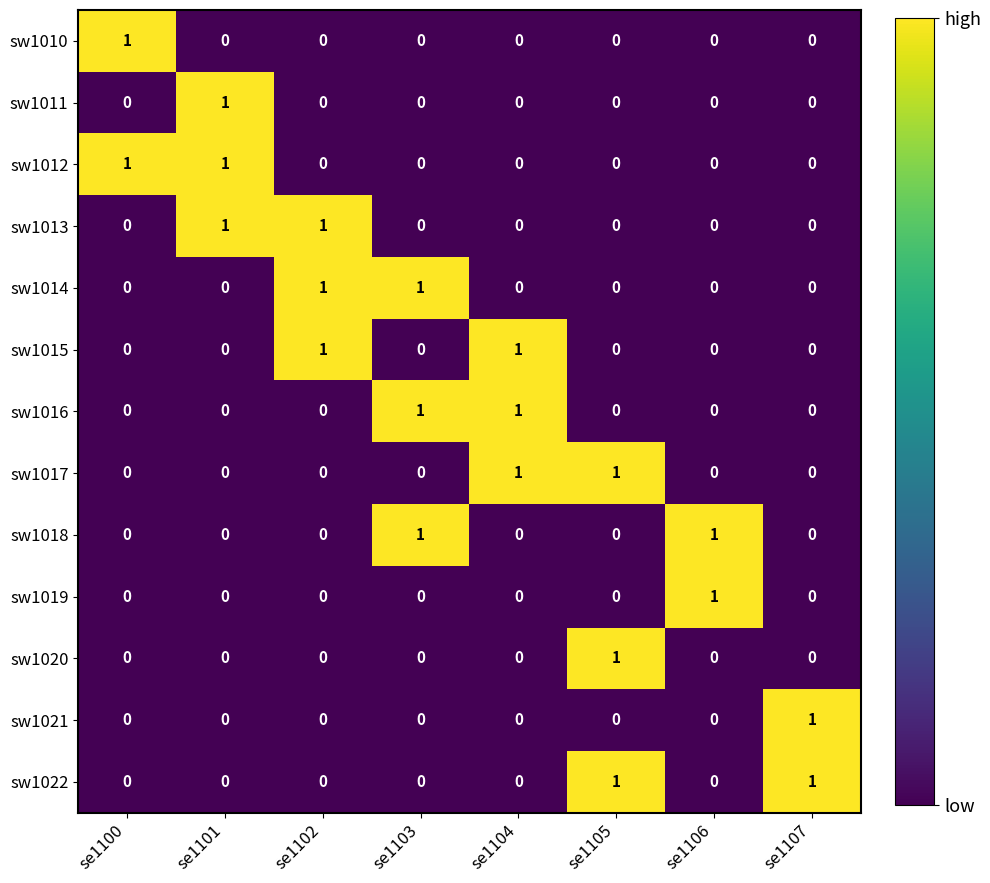

What is the total value across all series at se1106?

2